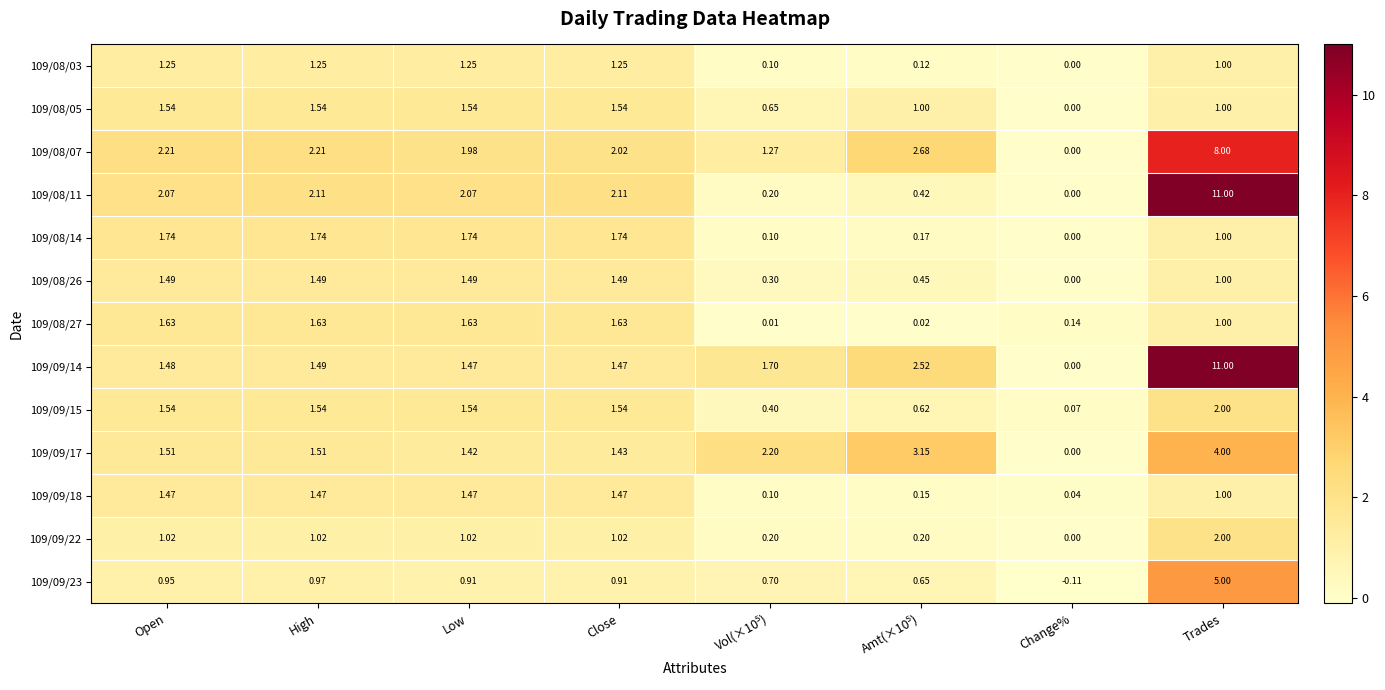

Count the number of categories in the chart.

8